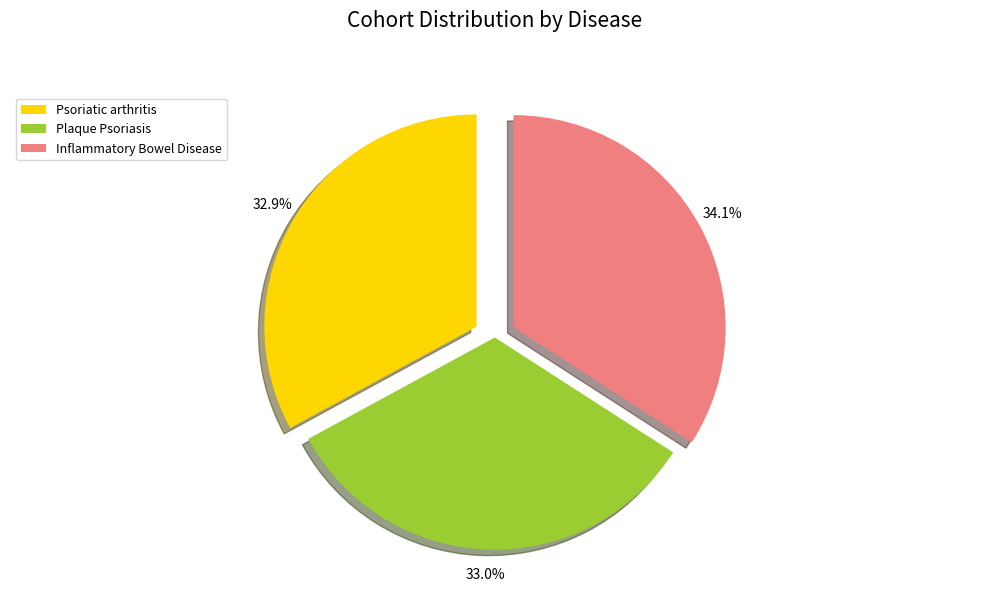

To the nearest percent, what is the combined percentage of Inflammatory Bowel Disease and Plaque Psoriasis?

67%